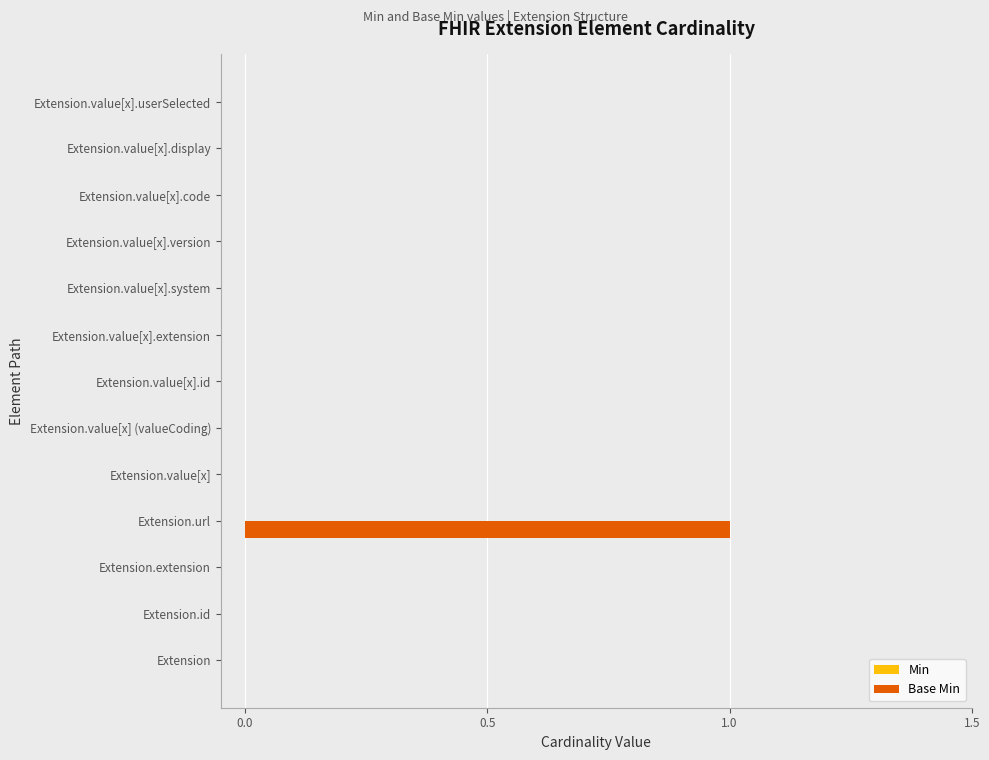

Which label corresponds to the largest value in the chart?

Extension.url